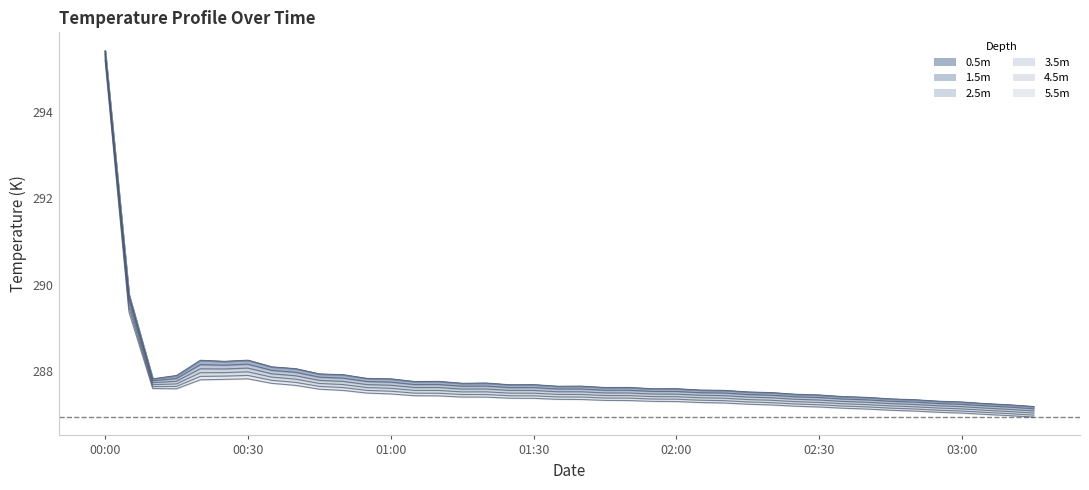

What is the minimum value for 5.5m?

286.9